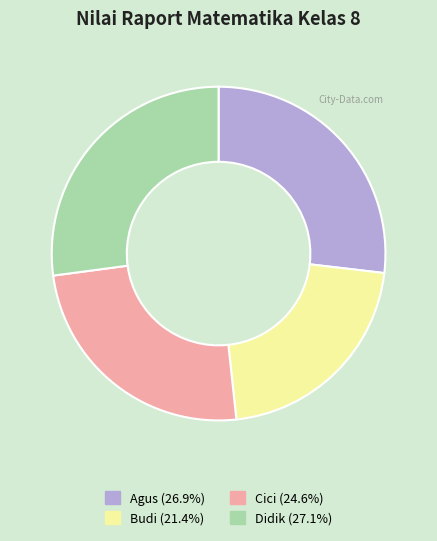

Which slice is the smallest?

Budi